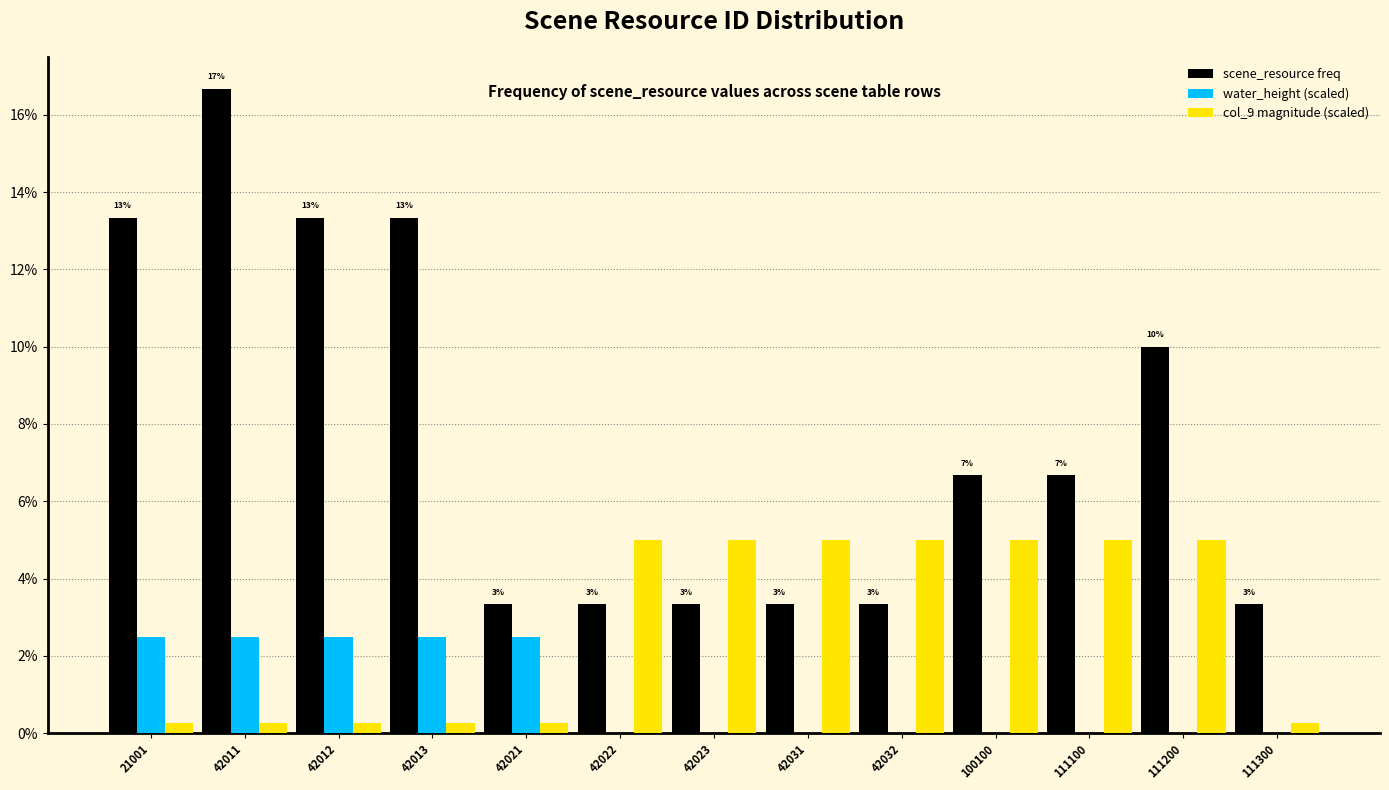

Which series changed the most between 42012 and 42021?

scene_resource freq